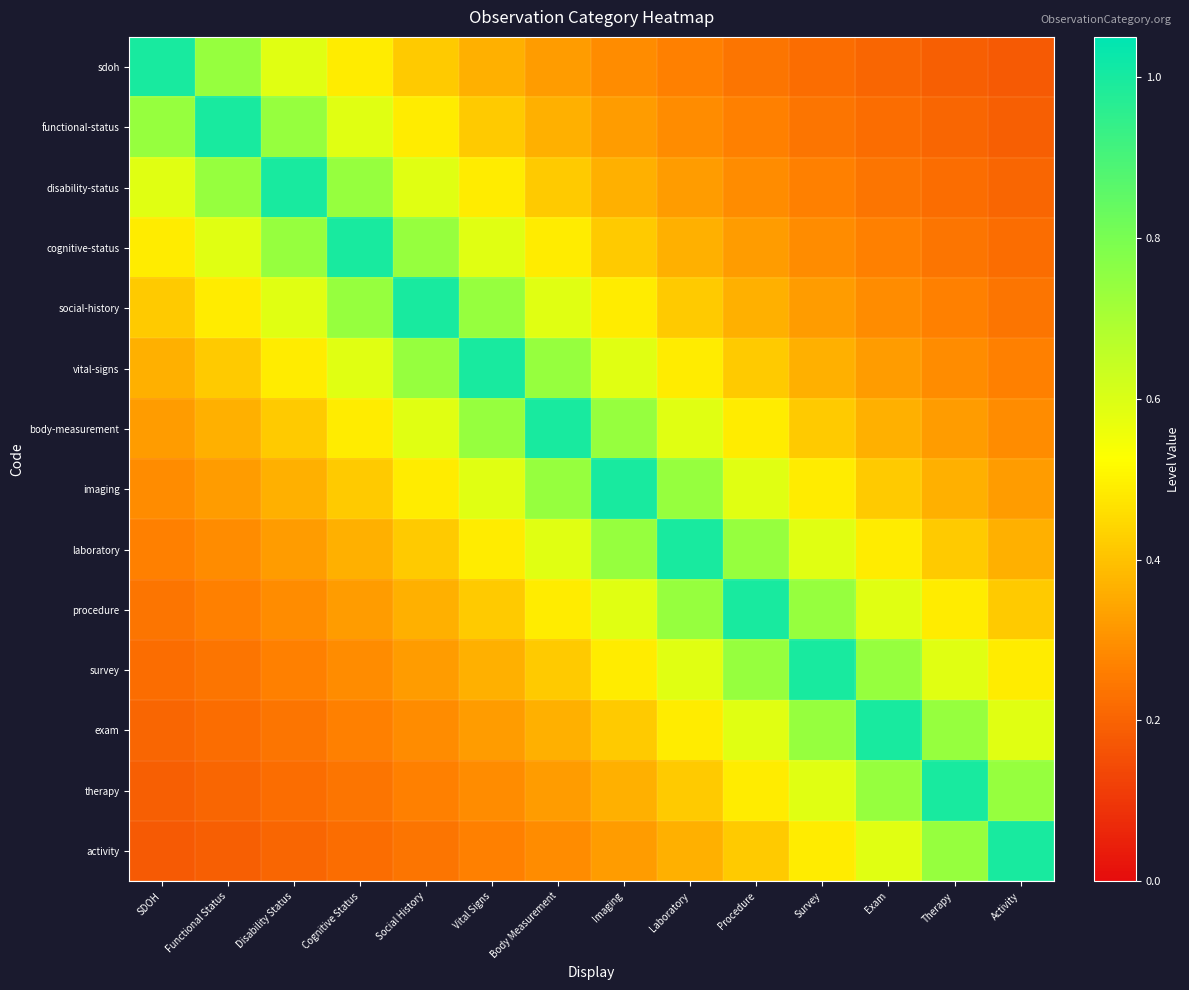

Reading left to right, extract all data points from this chart.

sdoh: SDOH=1.0	Functional Status=0.7	Disability Status=0.6	Cognitive Status=0.5	Social History=0.4	Vital Signs=0.4	Body Measurement=0.3	Imaging=0.3	Laboratory=0.3	Procedure=0.2	Survey=0.2	Exam=0.2	Therapy=0.2	Activity=0.2
functional-status: SDOH=0.7	Functional Status=1.0	Disability Status=0.7	Cognitive Status=0.6	Social History=0.5	Vital Signs=0.4	Body Measurement=0.4	Imaging=0.3	Laboratory=0.3	Procedure=0.3	Survey=0.2	Exam=0.2	Therapy=0.2	Activity=0.2
disability-status: SDOH=0.6	Functional Status=0.7	Disability Status=1.0	Cognitive Status=0.7	Social History=0.6	Vital Signs=0.5	Body Measurement=0.4	Imaging=0.4	Laboratory=0.3	Procedure=0.3	Survey=0.3	Exam=0.2	Therapy=0.2	Activity=0.2
cognitive-status: SDOH=0.5	Functional Status=0.6	Disability Status=0.7	Cognitive Status=1.0	Social History=0.7	Vital Signs=0.6	Body Measurement=0.5	Imaging=0.4	Laboratory=0.4	Procedure=0.3	Survey=0.3	Exam=0.3	Therapy=0.2	Activity=0.2
social-history: SDOH=0.4	Functional Status=0.5	Disability Status=0.6	Cognitive Status=0.7	Social History=1.0	Vital Signs=0.7	Body Measurement=0.6	Imaging=0.5	Laboratory=0.4	Procedure=0.4	Survey=0.3	Exam=0.3	Therapy=0.3	Activity=0.2
vital-signs: SDOH=0.4	Functional Status=0.4	Disability Status=0.5	Cognitive Status=0.6	Social History=0.7	Vital Signs=1.0	Body Measurement=0.7	Imaging=0.6	Laboratory=0.5	Procedure=0.4	Survey=0.4	Exam=0.3	Therapy=0.3	Activity=0.3
body-measurement: SDOH=0.3	Functional Status=0.4	Disability Status=0.4	Cognitive Status=0.5	Social History=0.6	Vital Signs=0.7	Body Measurement=1.0	Imaging=0.7	Laboratory=0.6	Procedure=0.5	Survey=0.4	Exam=0.4	Therapy=0.3	Activity=0.3
imaging: SDOH=0.3	Functional Status=0.3	Disability Status=0.4	Cognitive Status=0.4	Social History=0.5	Vital Signs=0.6	Body Measurement=0.7	Imaging=1.0	Laboratory=0.7	Procedure=0.6	Survey=0.5	Exam=0.4	Therapy=0.4	Activity=0.3
laboratory: SDOH=0.3	Functional Status=0.3	Disability Status=0.3	Cognitive Status=0.4	Social History=0.4	Vital Signs=0.5	Body Measurement=0.6	Imaging=0.7	Laboratory=1.0	Procedure=0.7	Survey=0.6	Exam=0.5	Therapy=0.4	Activity=0.4
procedure: SDOH=0.2	Functional Status=0.3	Disability Status=0.3	Cognitive Status=0.3	Social History=0.4	Vital Signs=0.4	Body Measurement=0.5	Imaging=0.6	Laboratory=0.7	Procedure=1.0	Survey=0.7	Exam=0.6	Therapy=0.5	Activity=0.4
survey: SDOH=0.2	Functional Status=0.2	Disability Status=0.3	Cognitive Status=0.3	Social History=0.3	Vital Signs=0.4	Body Measurement=0.4	Imaging=0.5	Laboratory=0.6	Procedure=0.7	Survey=1.0	Exam=0.7	Therapy=0.6	Activity=0.5
exam: SDOH=0.2	Functional Status=0.2	Disability Status=0.2	Cognitive Status=0.3	Social History=0.3	Vital Signs=0.3	Body Measurement=0.4	Imaging=0.4	Laboratory=0.5	Procedure=0.6	Survey=0.7	Exam=1.0	Therapy=0.7	Activity=0.6
therapy: SDOH=0.2	Functional Status=0.2	Disability Status=0.2	Cognitive Status=0.2	Social History=0.3	Vital Signs=0.3	Body Measurement=0.3	Imaging=0.4	Laboratory=0.4	Procedure=0.5	Survey=0.6	Exam=0.7	Therapy=1.0	Activity=0.7
activity: SDOH=0.2	Functional Status=0.2	Disability Status=0.2	Cognitive Status=0.2	Social History=0.2	Vital Signs=0.3	Body Measurement=0.3	Imaging=0.3	Laboratory=0.4	Procedure=0.4	Survey=0.5	Exam=0.6	Therapy=0.7	Activity=1.0